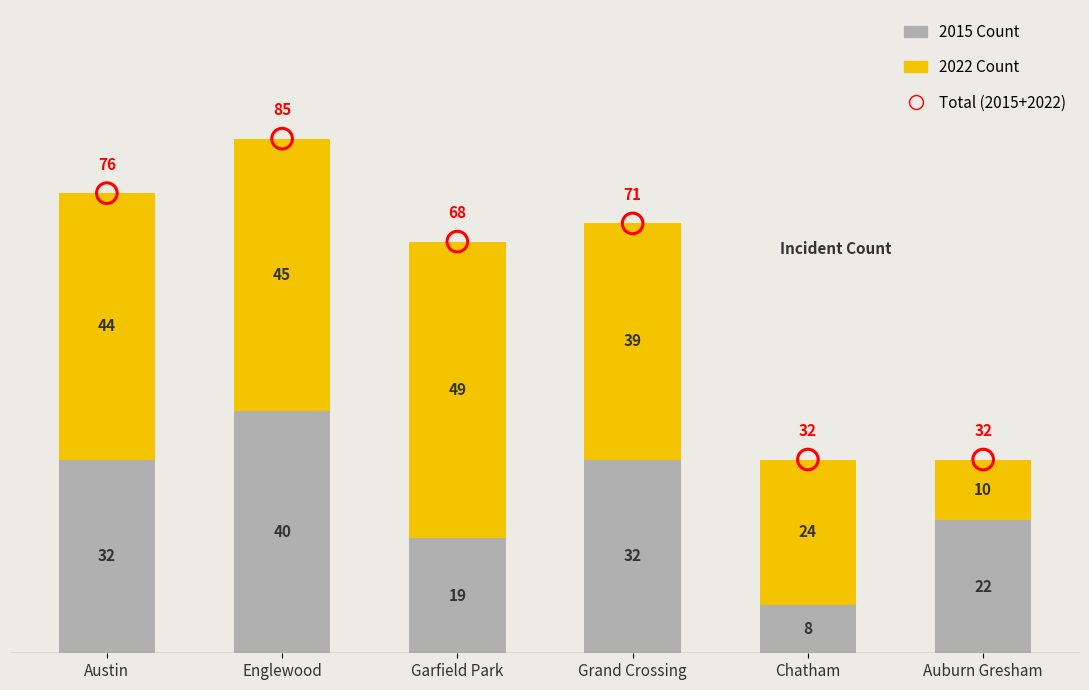

Which series has the widest spread of Y values?

2023 Count